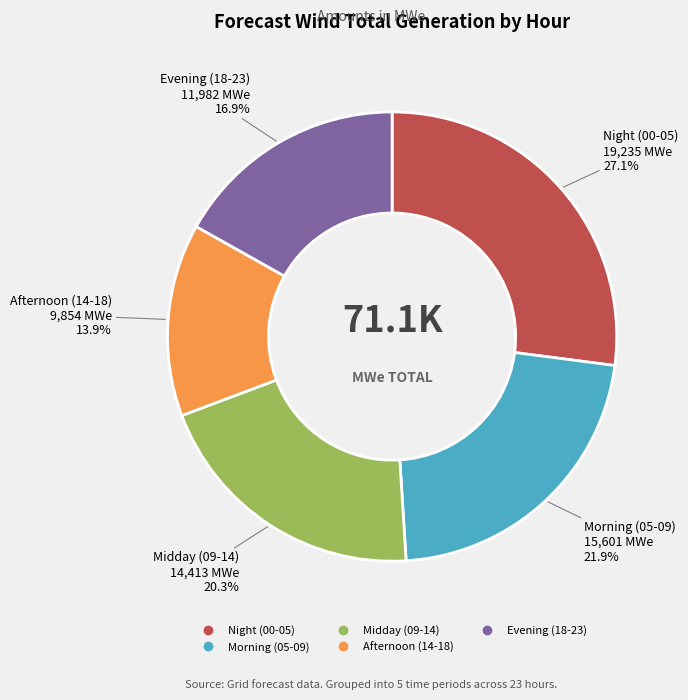

Is there a majority slice in this chart?

No